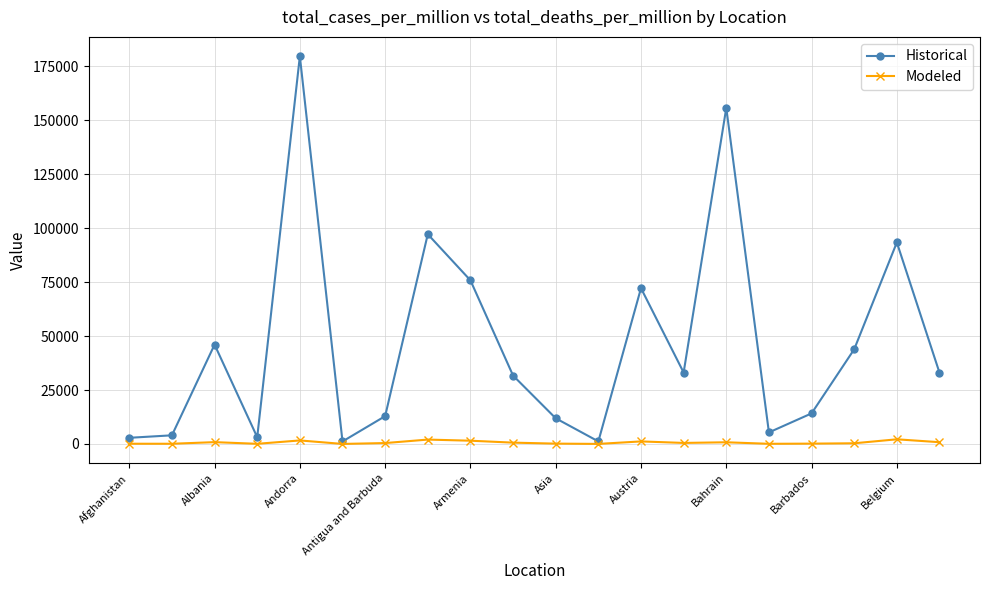

What is the value of the Historical point at the 5th from the left?

179667.4